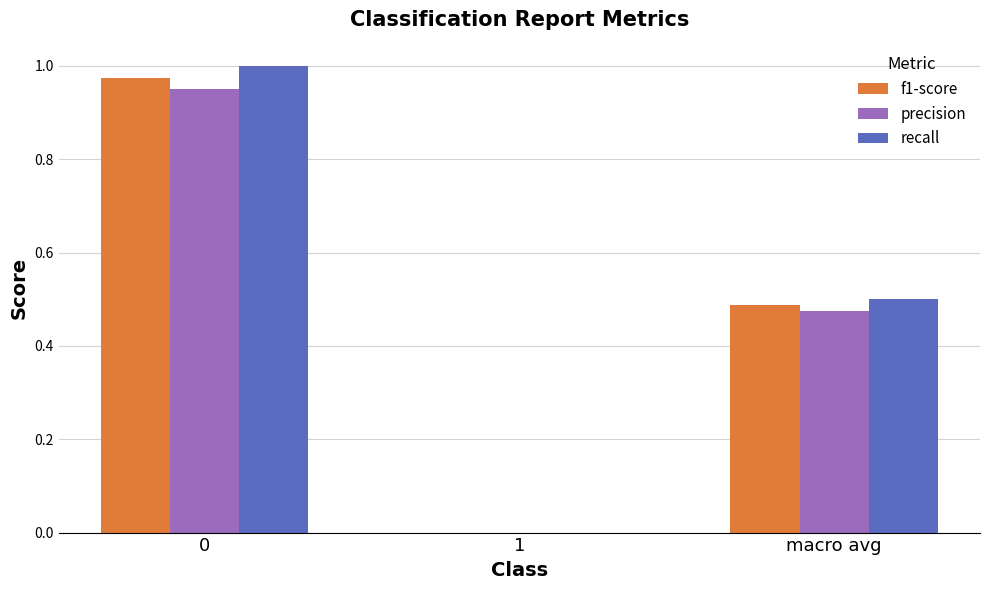

Is it true that precision equals -0.6 at 1?

False